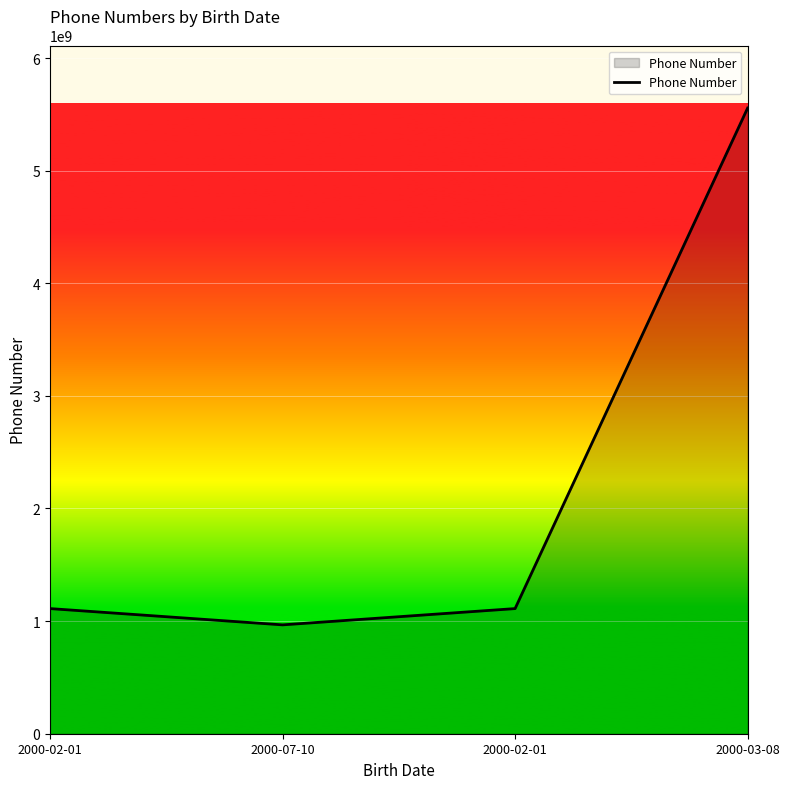

How many series are shown in this chart?

1